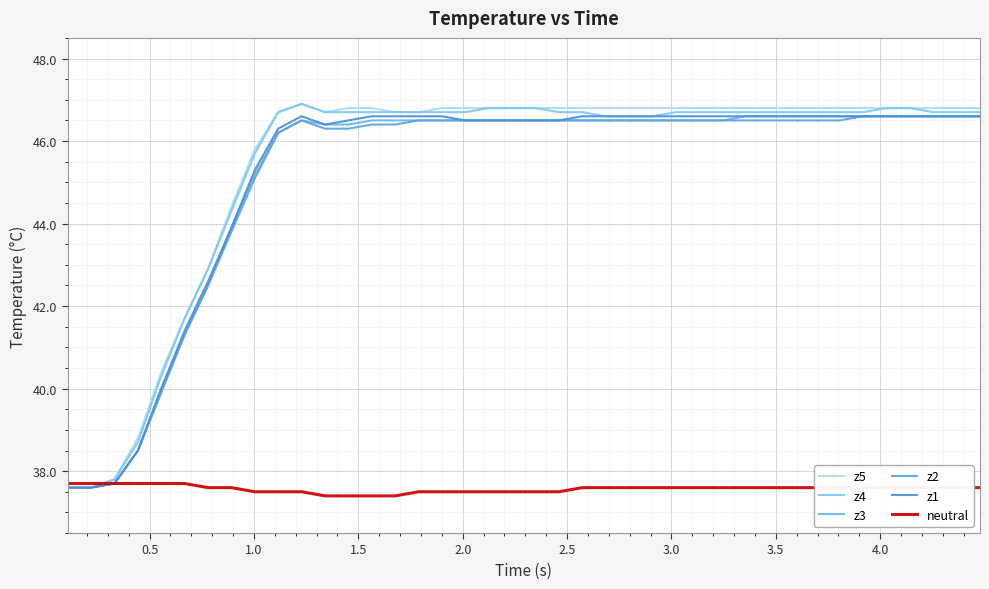

How many lines are shown in the chart?

6